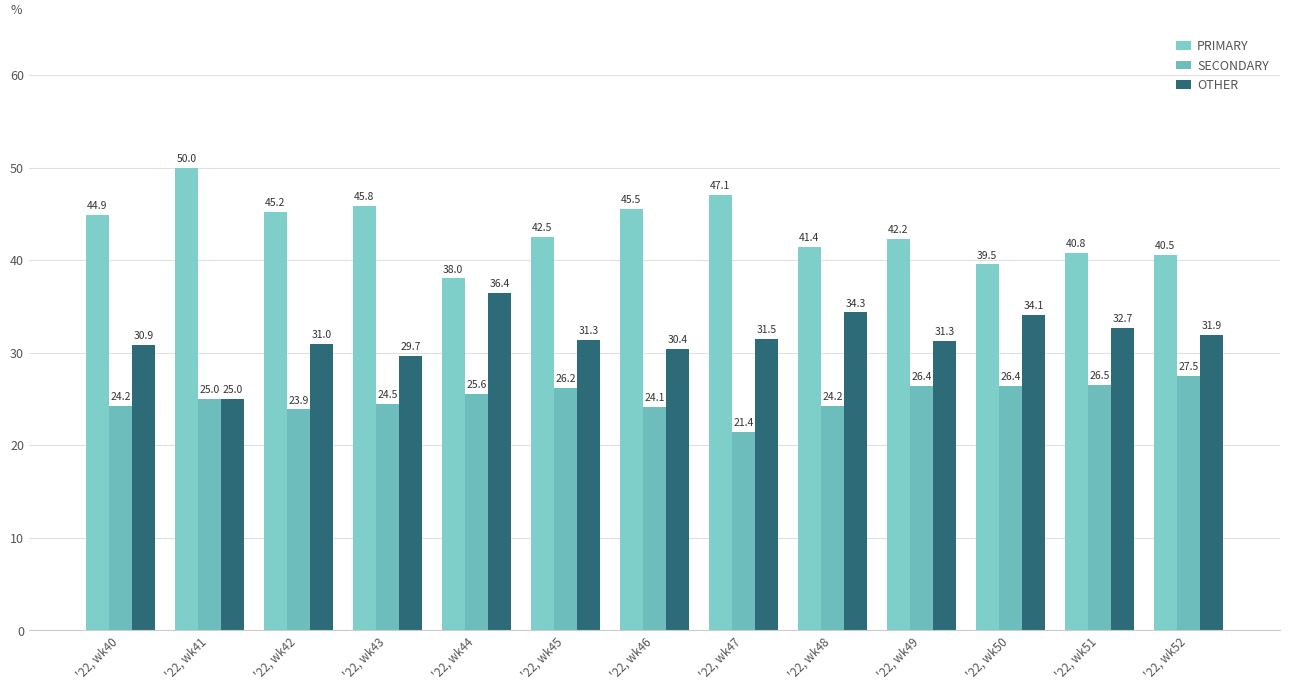

What is the difference between the highest and lowest values at '22, wk46?

21.4